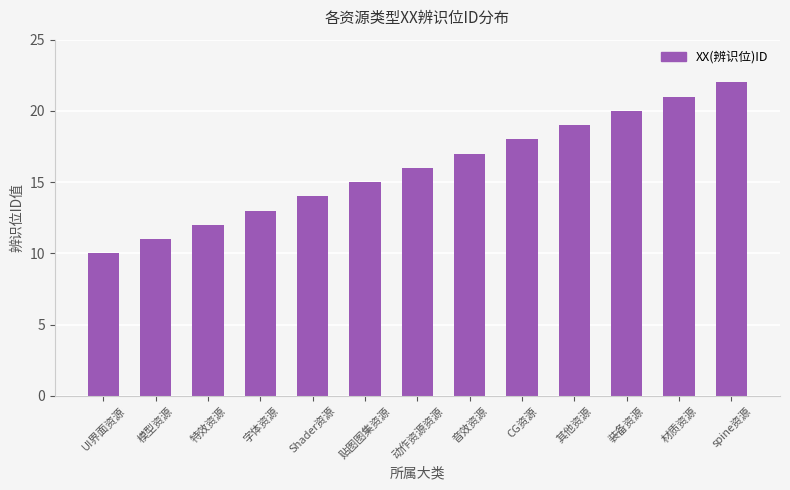

Where is the data nearest to the value 16?

动作资源资源